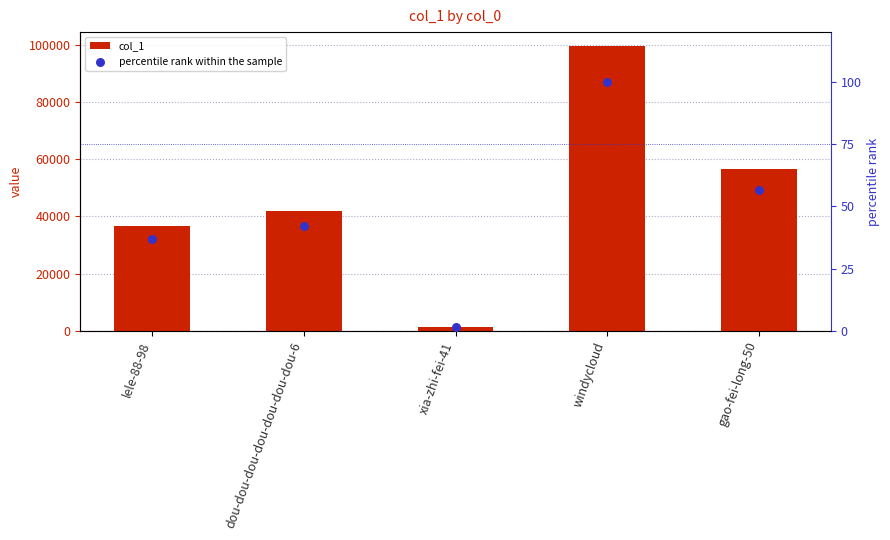

Which series has the largest Y range (max minus min)?

col_1